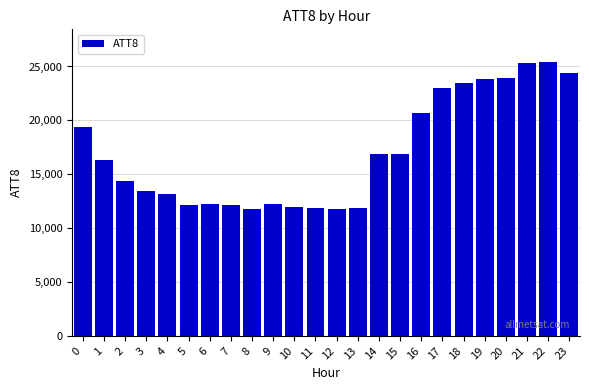

What is the minimum value shown in the chart?

11800